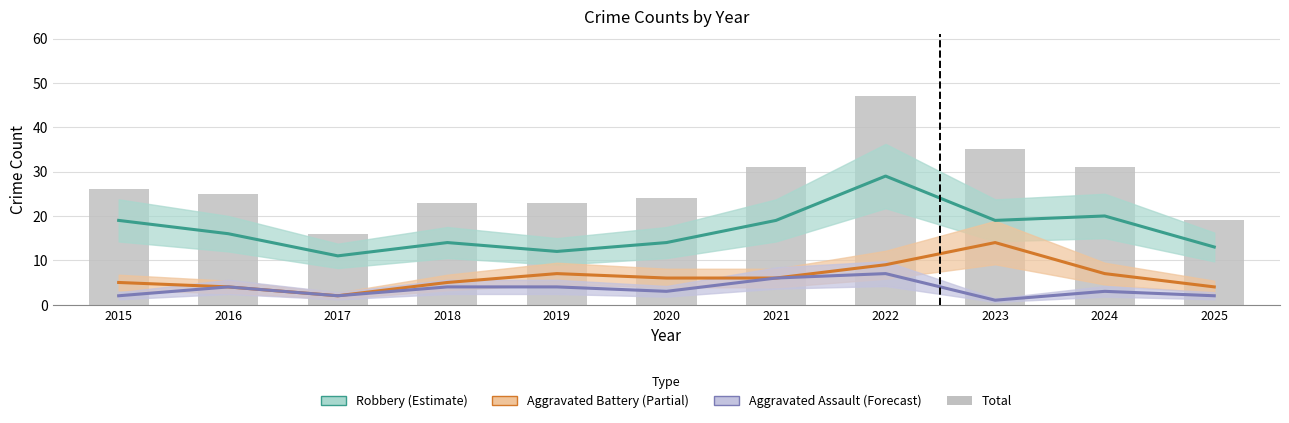

Read the Total (bars) value at 2017, to the nearest 10.

20